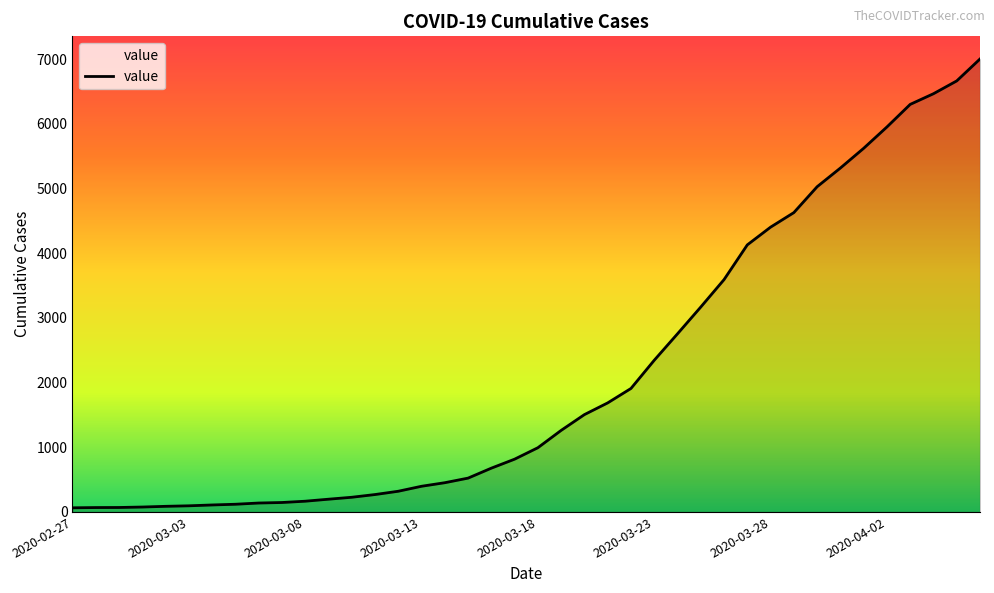

What is the maximum value shown in the chart?

7003